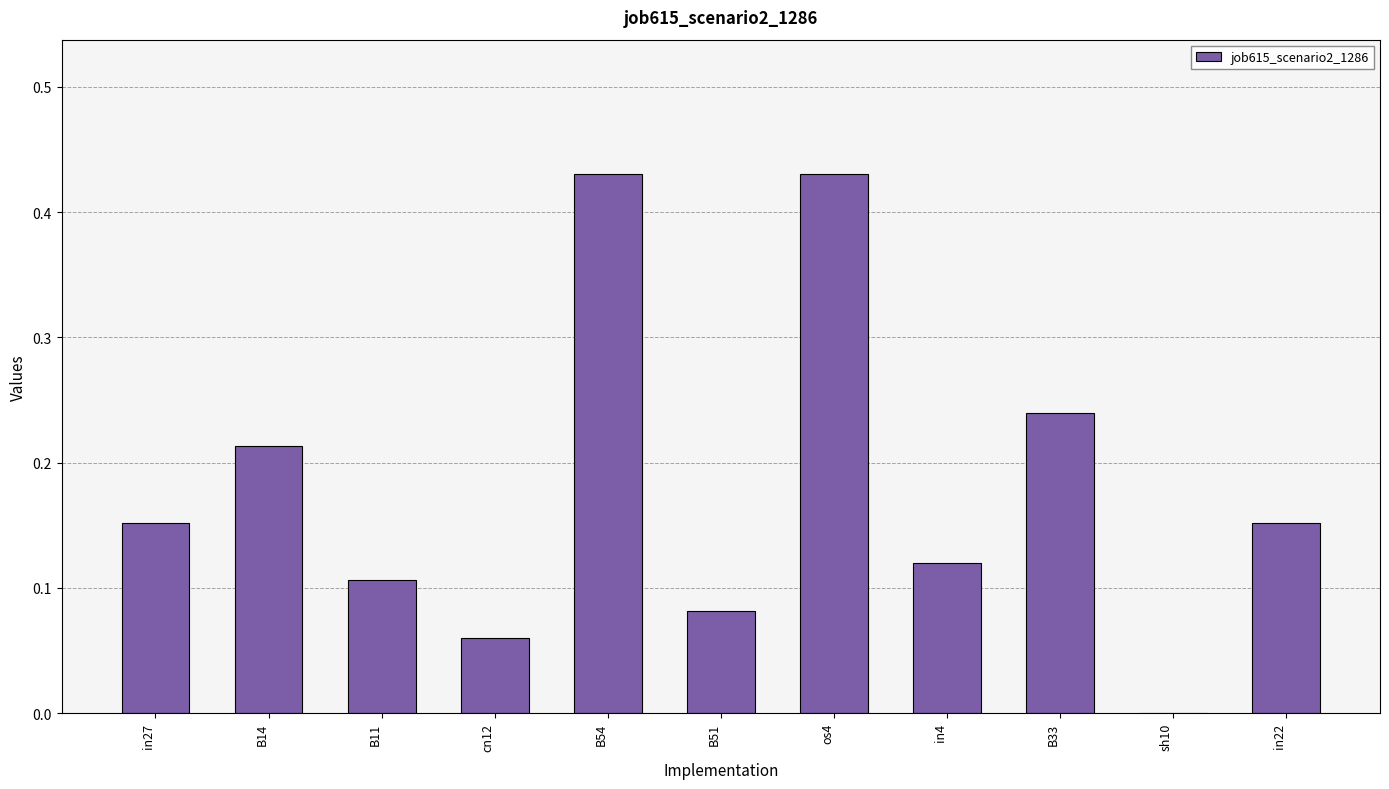

What is the change in value from B14 to os4?

+0.2